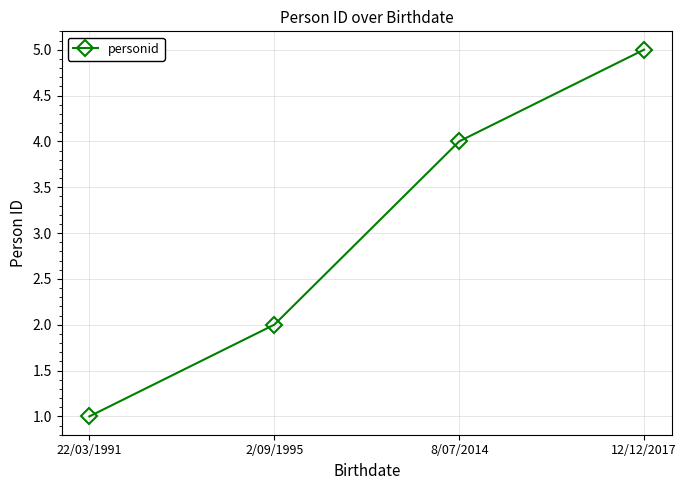

List the labels in order of value, smallest first.

22/03/1991, 2/09/1995, 8/07/2014, 12/12/2017